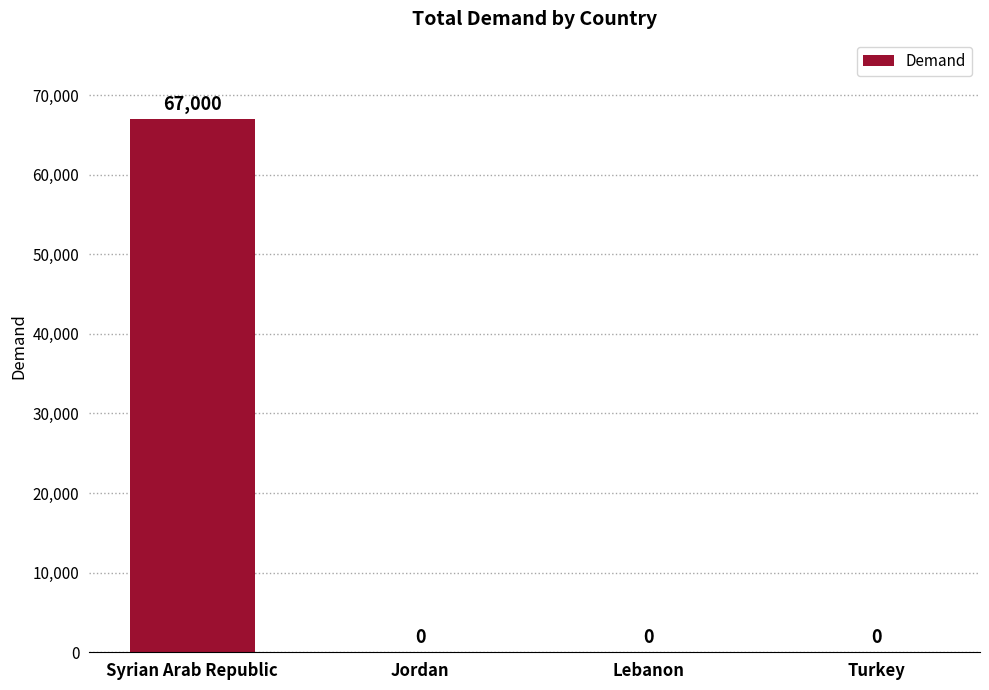

What is the sum of all values?

67000